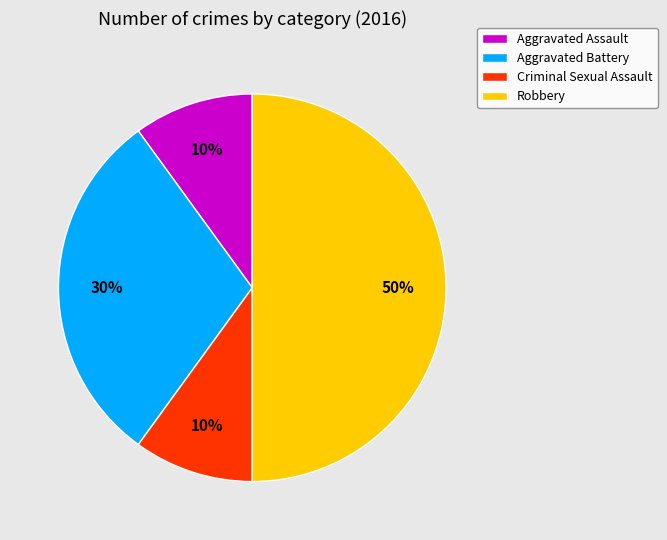

Does Aggravated Battery represent more than half of the total?

No